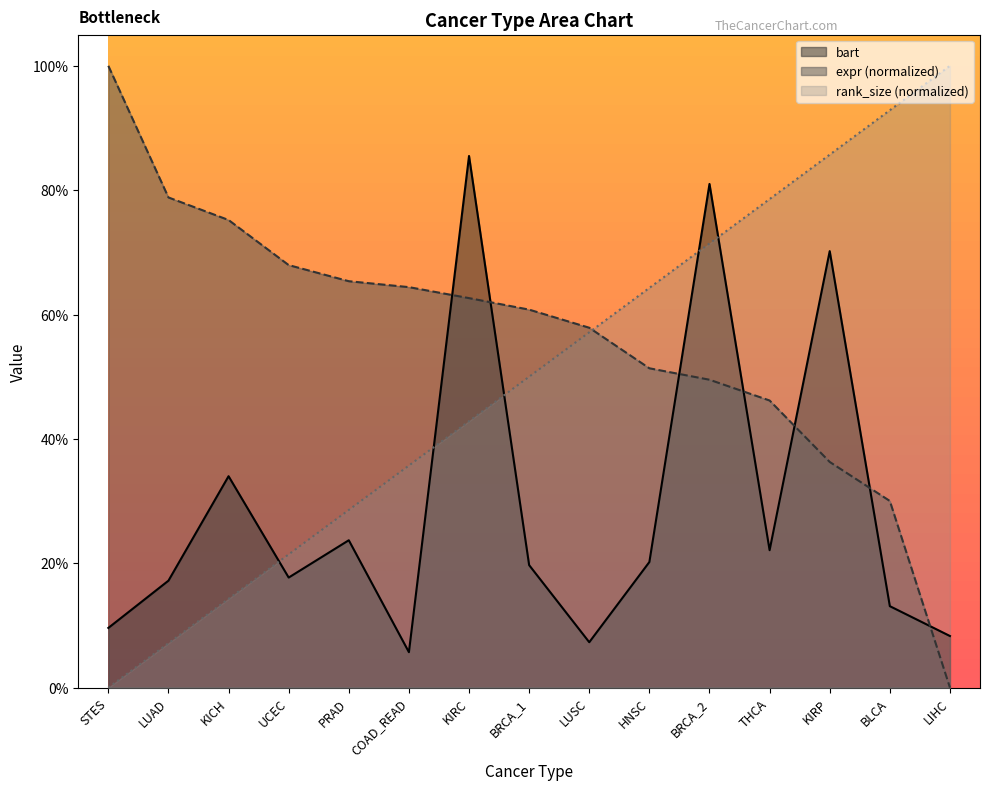

What is the approximate value of expr at BRCA_1?

0.6